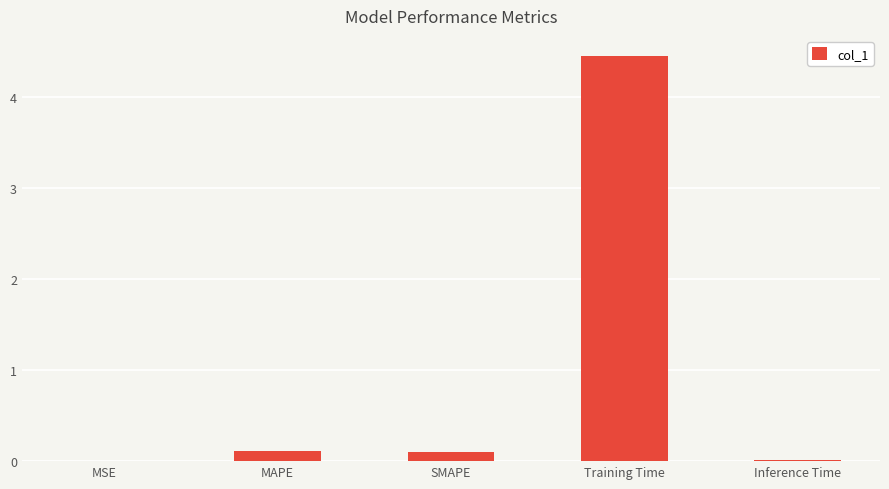

The value at SMAPE is 0.1. True or false?

True